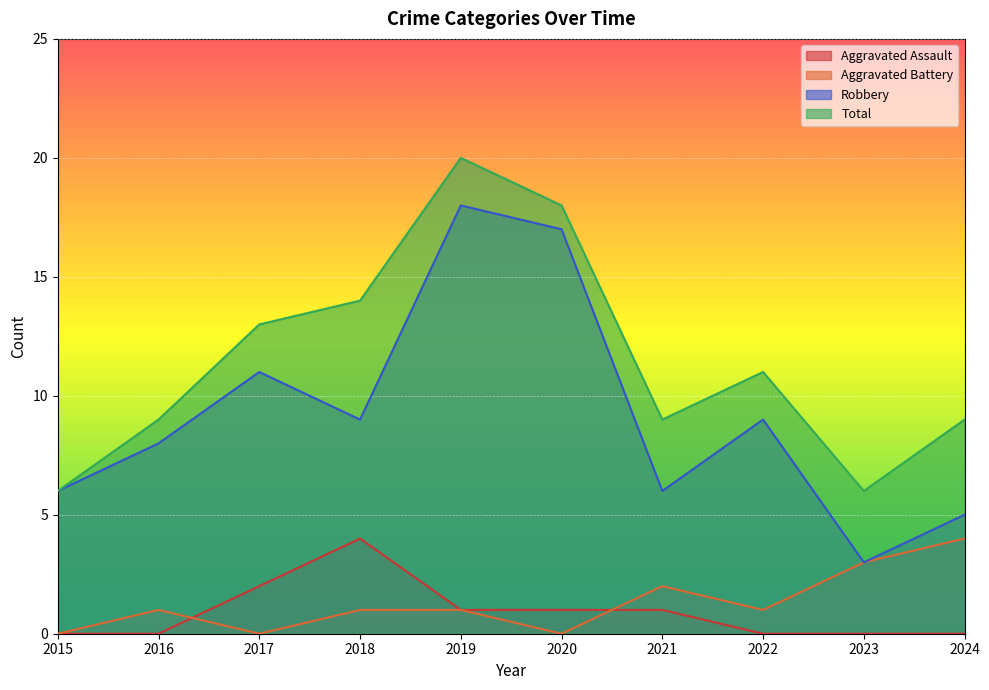

Where is the first local maximum for Aggravated Assault?

2018